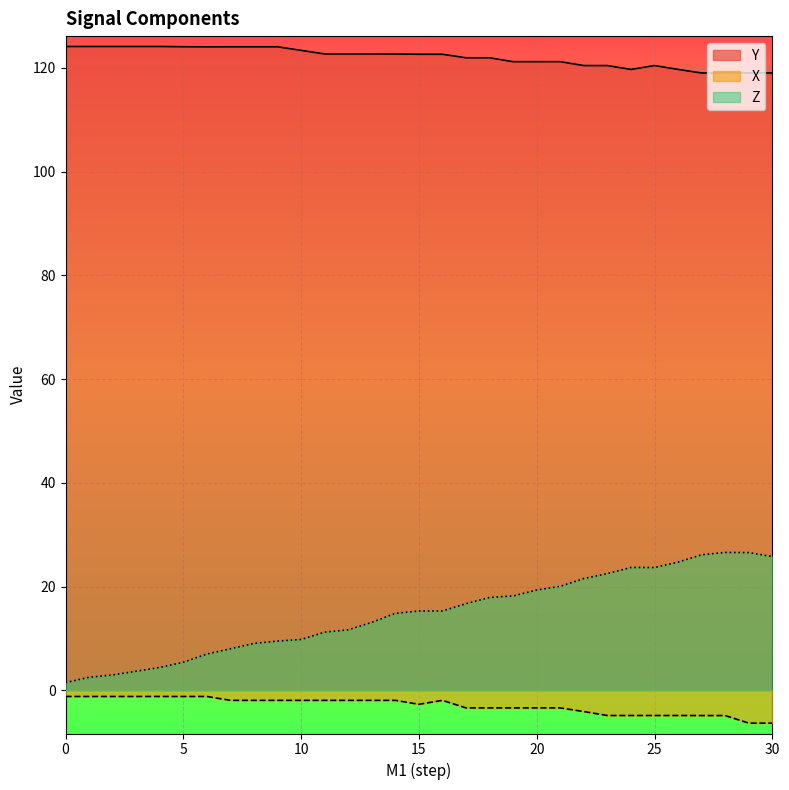

What is the difference between the second highest and second lowest values in the X series?

5.1